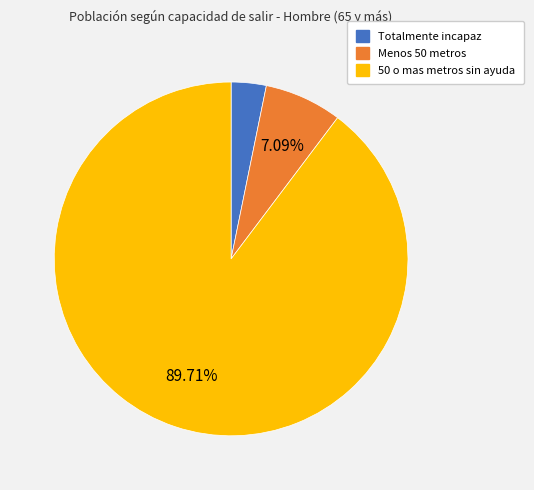

Do Totalmente incapaz and 50 o mas metros sin ayuda together represent more than half of the pie?

Yes